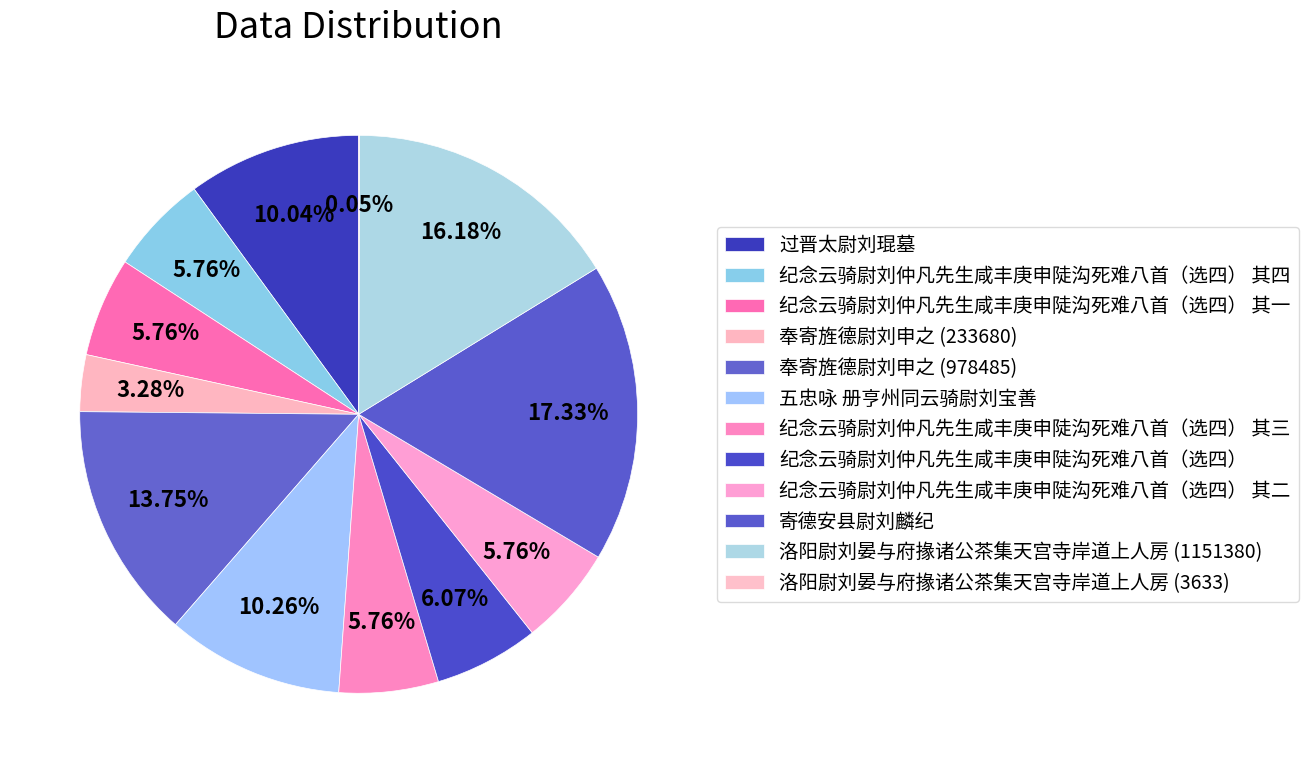

How much of the chart is everything except 纪念云骑尉刘仲凡先生咸丰庚申陡沟死难八首（选四） 其四?

94.2%